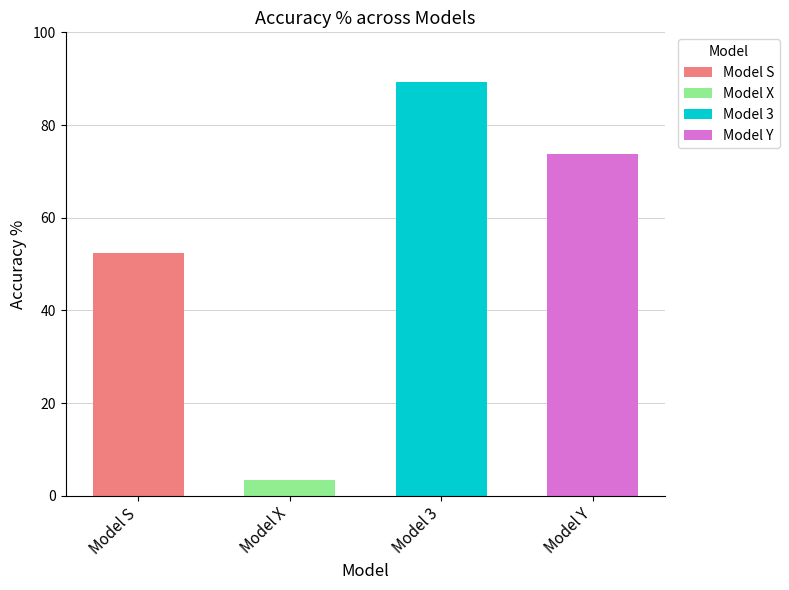

Reading left to right, extract all data points from this chart.

Model S=52.4	Model X=3.5	Model 3=89.2	Model Y=73.8